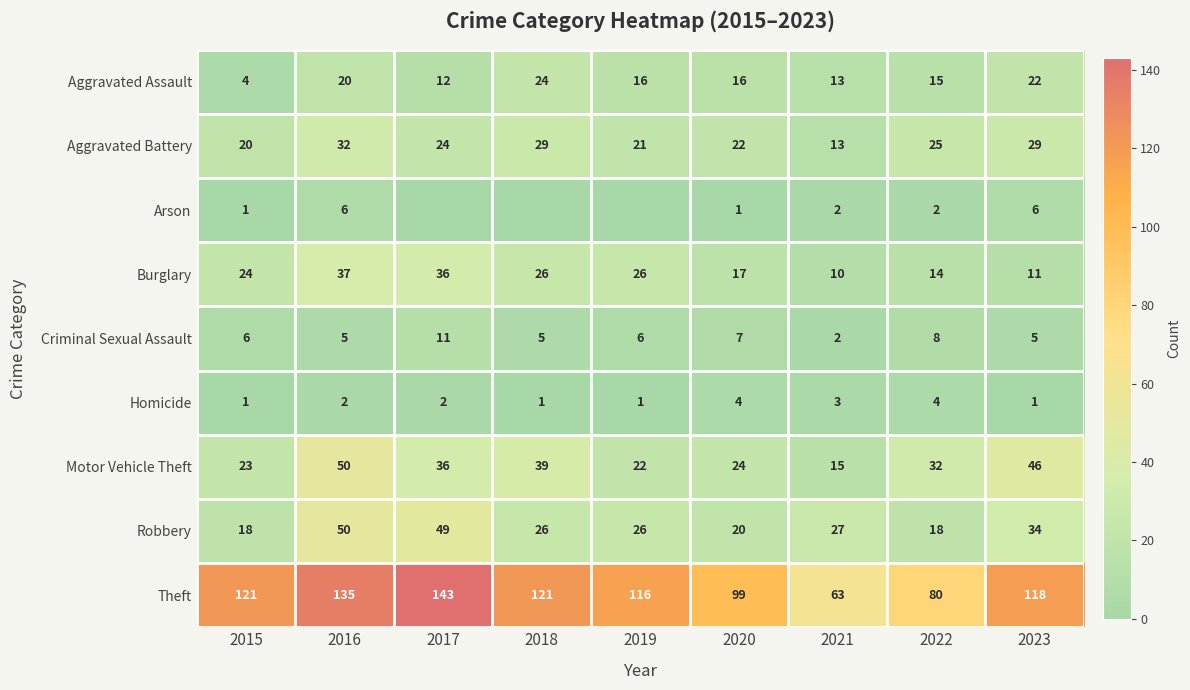

Which series changed the most between 2015 and 2021?

Theft